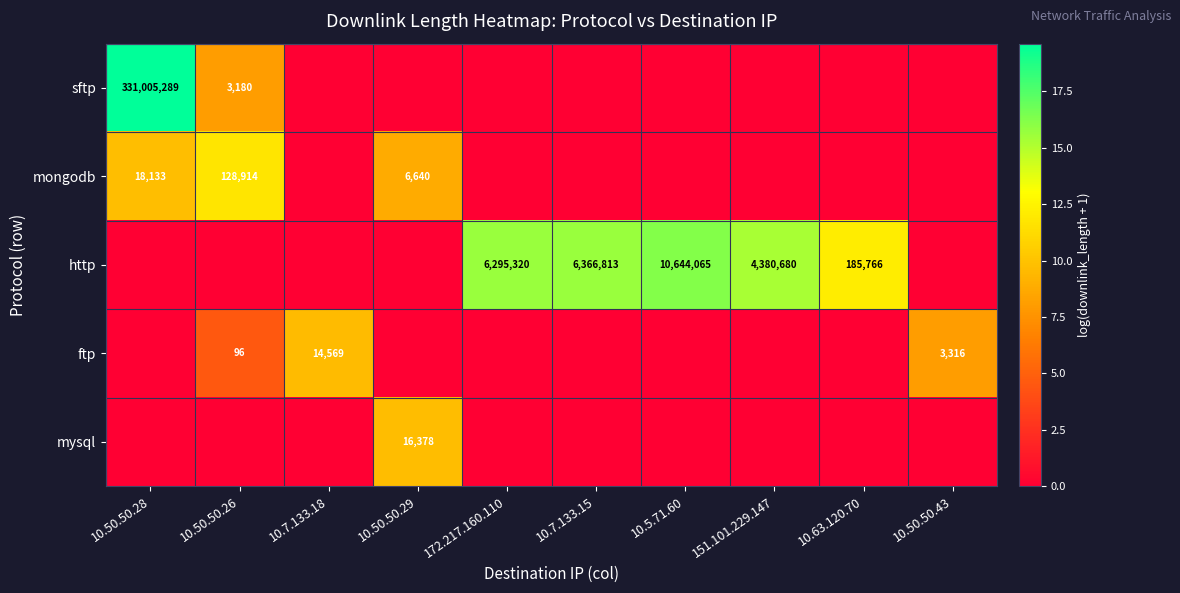

The value of http at 151.101.229.147 is 2698650. True or false?

False